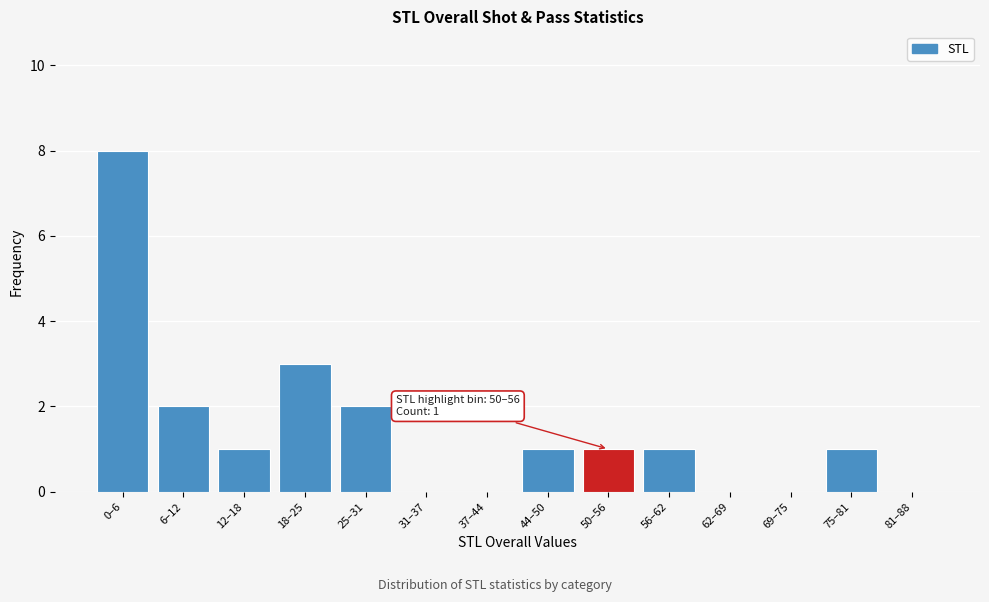

Reading right to left, list all the values displayed in this chart.

81–88=0	75–81=1	69–75=0	62–69=0	56–62=1	50–56=1	44–50=1	37–44=0	31–37=0	25–31=2	18–25=3	12–18=1	6–12=2	0–6=8